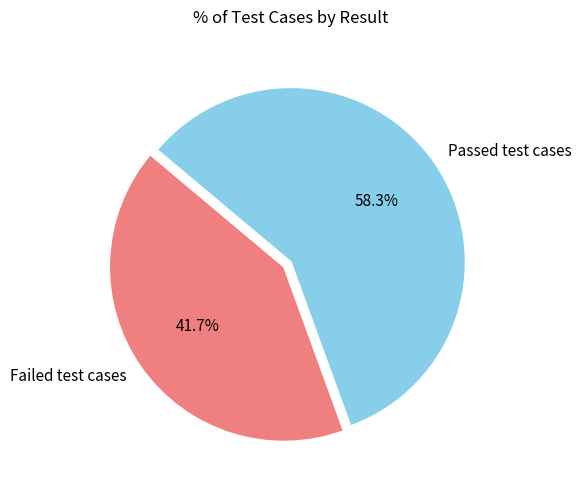

The Passed test cases slice represents 58% of the pie. True or false?

True